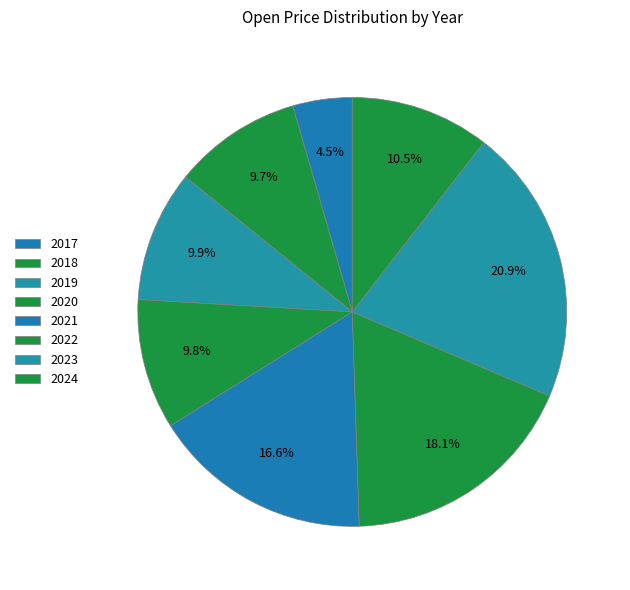

Which has a higher value, 2022 or 2021?

2022